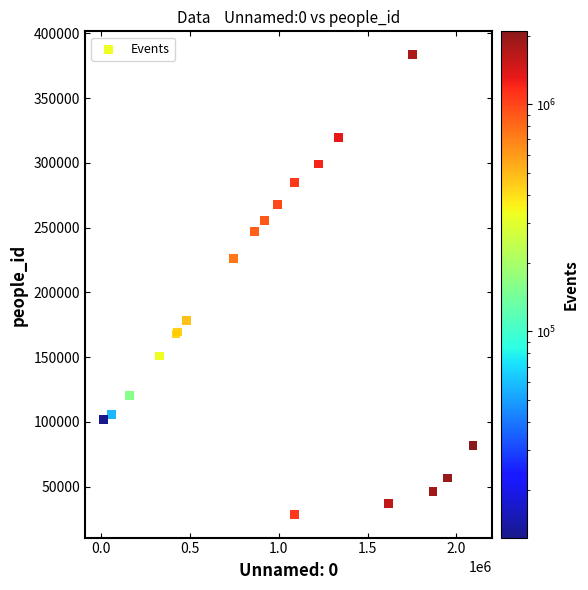

What Y value in the scatter plot is closest to 206190?

226374